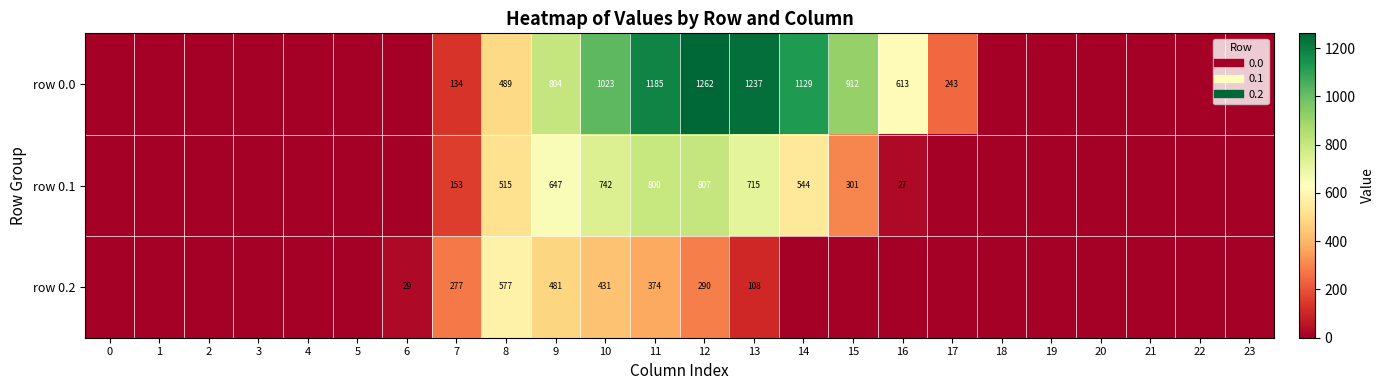

Which category has the highest value across all series?

12